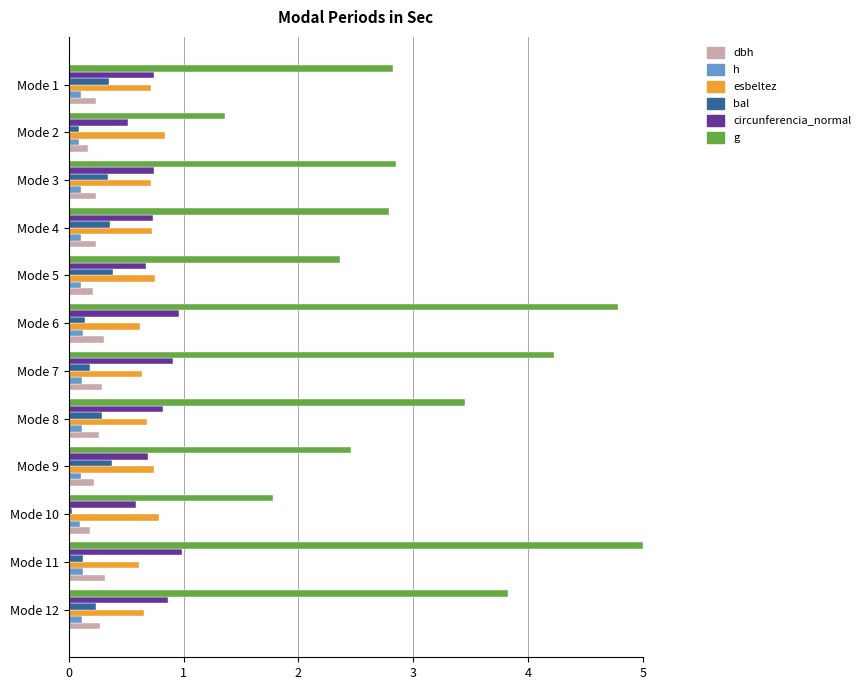

True or false: dbh has a value of 0.2 at Mode 4.

True